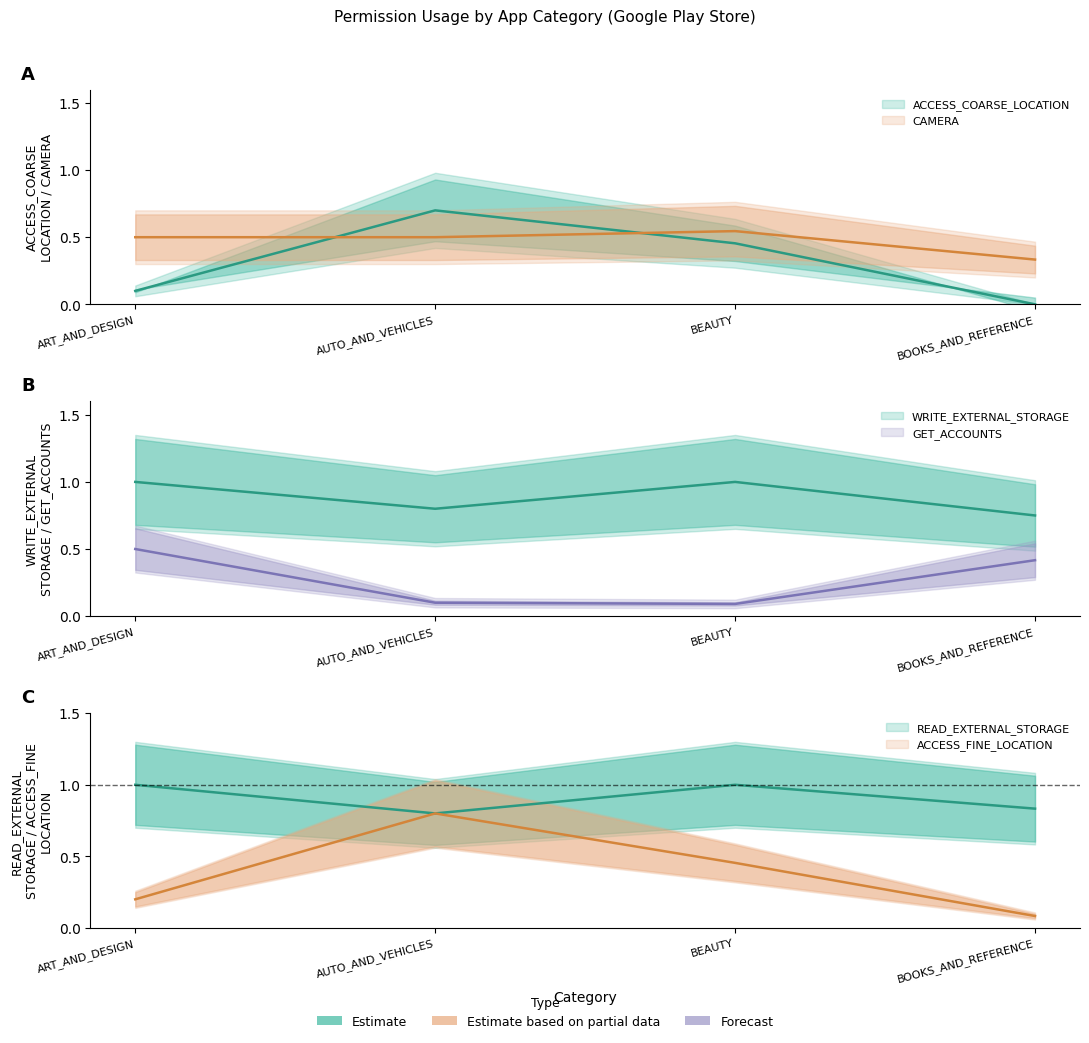

At which label does WRITE_EXTERNAL_STORAGE reach its peak?

ART_AND_DESIGN